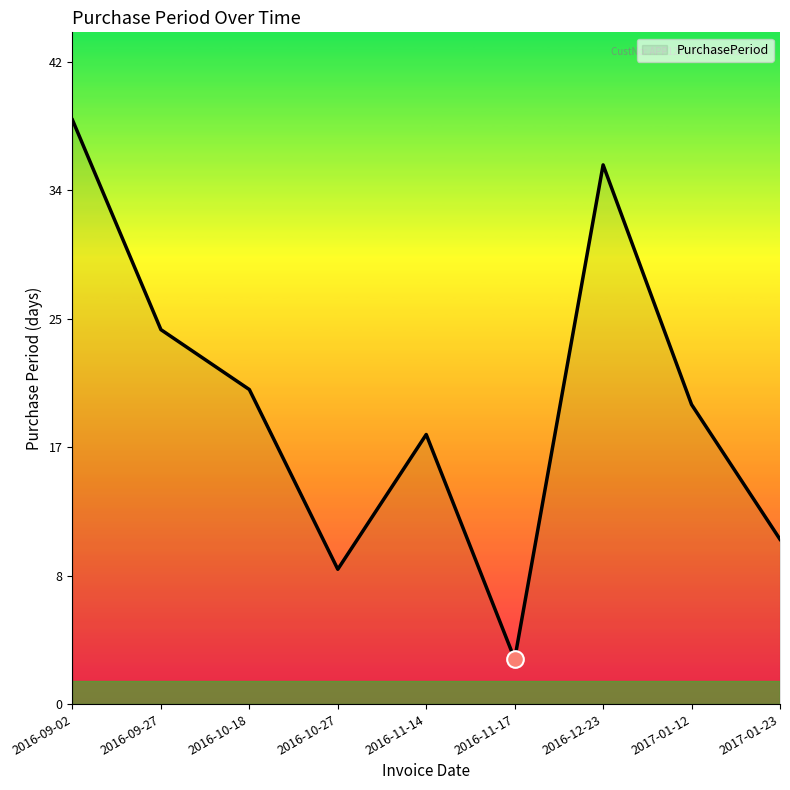

Reading right to left, what are all the values shown in this chart?

2017-01-23=11	2017-01-12=20	2016-12-23=36	2016-11-17=3	2016-11-14=18	2016-10-27=9	2016-10-18=21	2016-09-27=25	2016-09-02=39